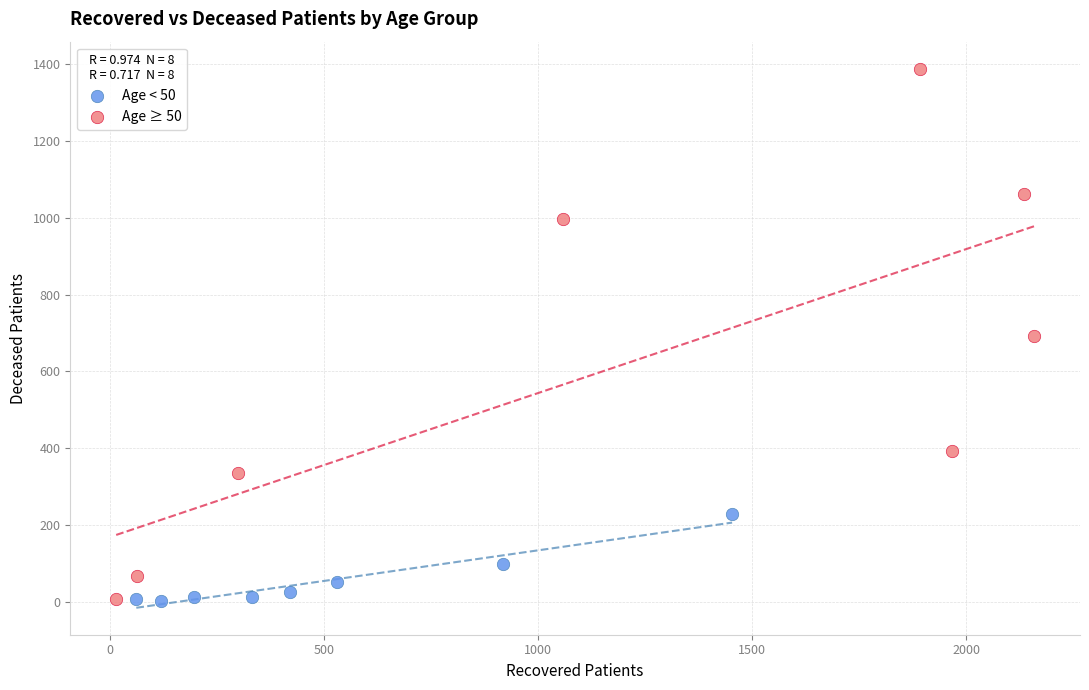

Which series has the largest Y range (max minus min)?

Age ≥ 50